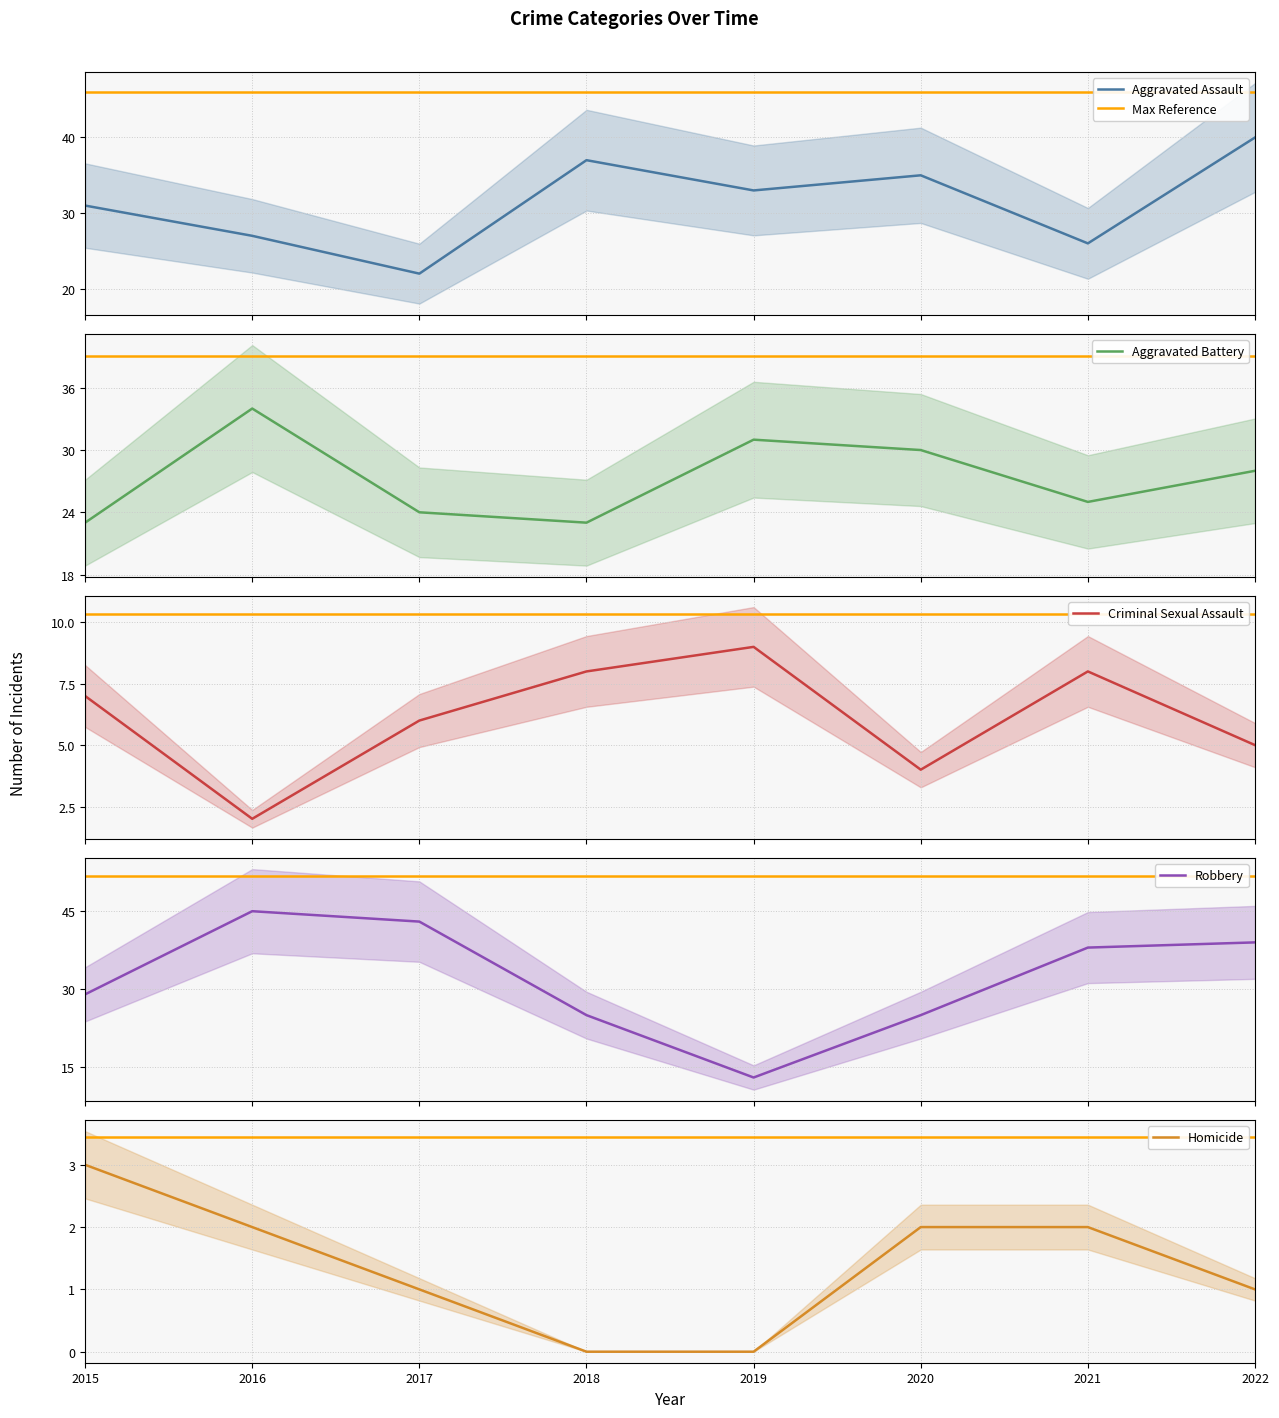

Reading right to left, transcribe all the data shown in this chart.

Aggravated Assault: 40	26	35	33	37	22	27	31
Aggravated Battery: 28	25	30	31	23	24	34	23
Criminal Sexual Assault: 5	8	4	9	8	6	2	7
Robbery: 39	38	25	13	25	43	45	29
Homicide: 1	2	2	0	0	1	2	3